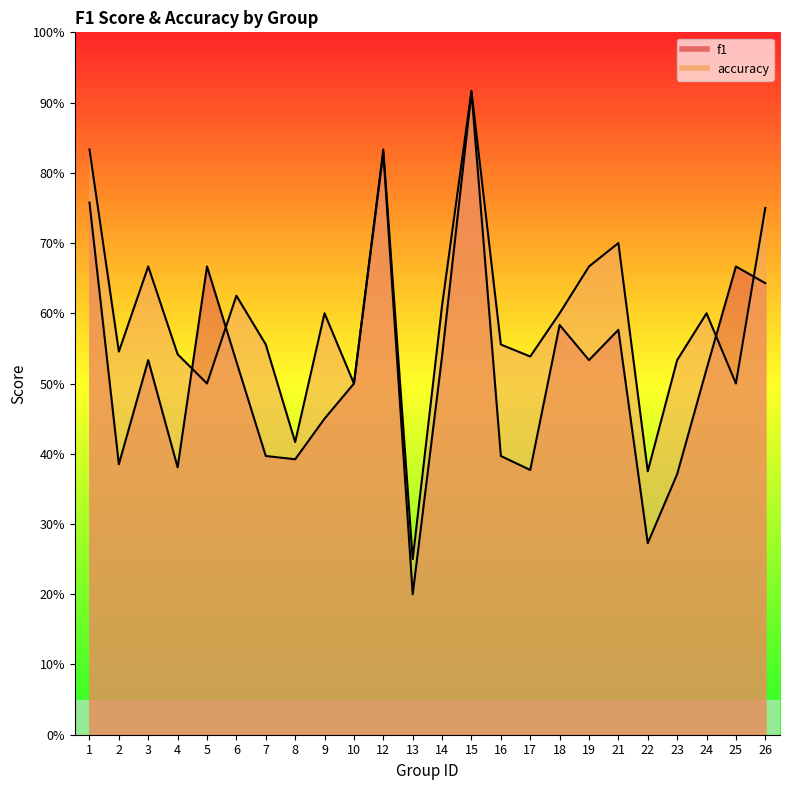

Is it true that f1 equals 0.8 at 1?

True